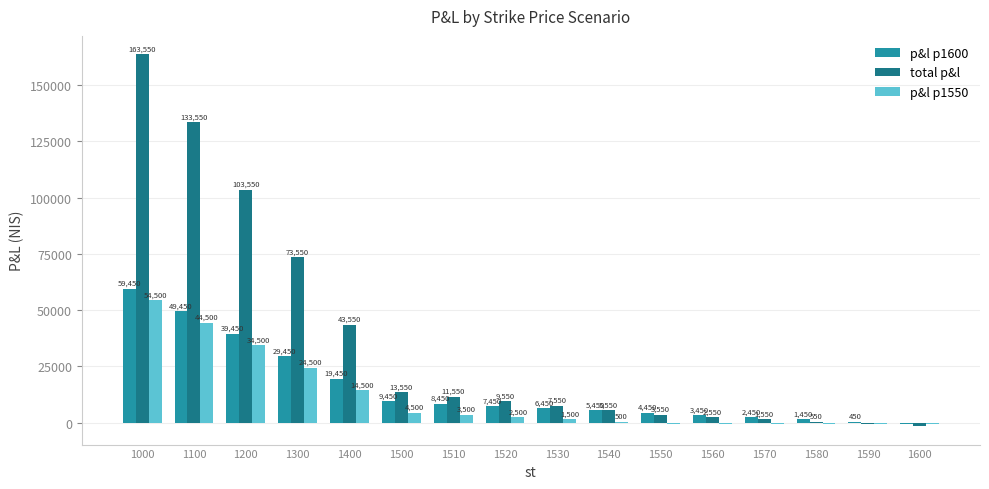

What is the sum of the total p&l values at 1520 and 1570?

11100